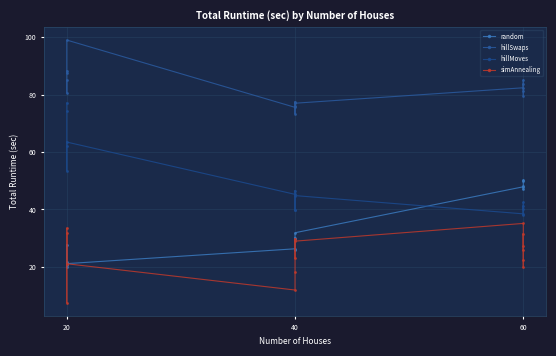

What is the difference between the maximum and minimum values in the hillSwaps series?

25.7